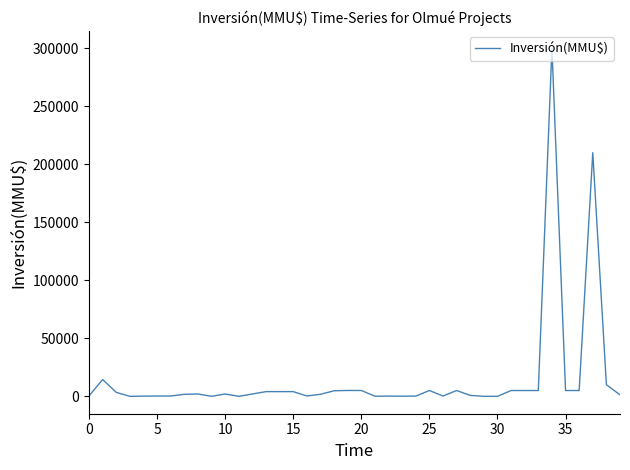

What is the average value?

15344